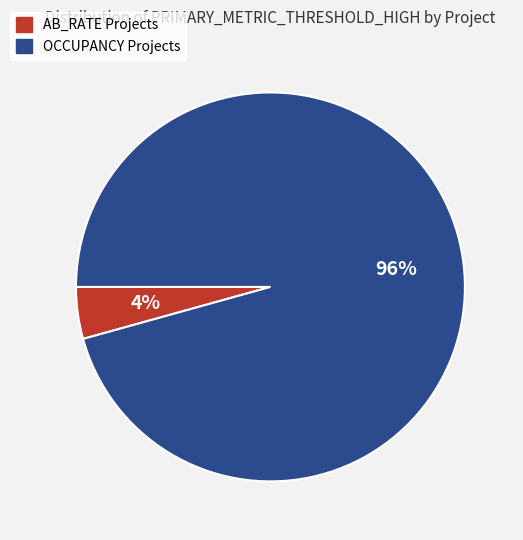

To the nearest percent, what is the average slice percentage?

50%